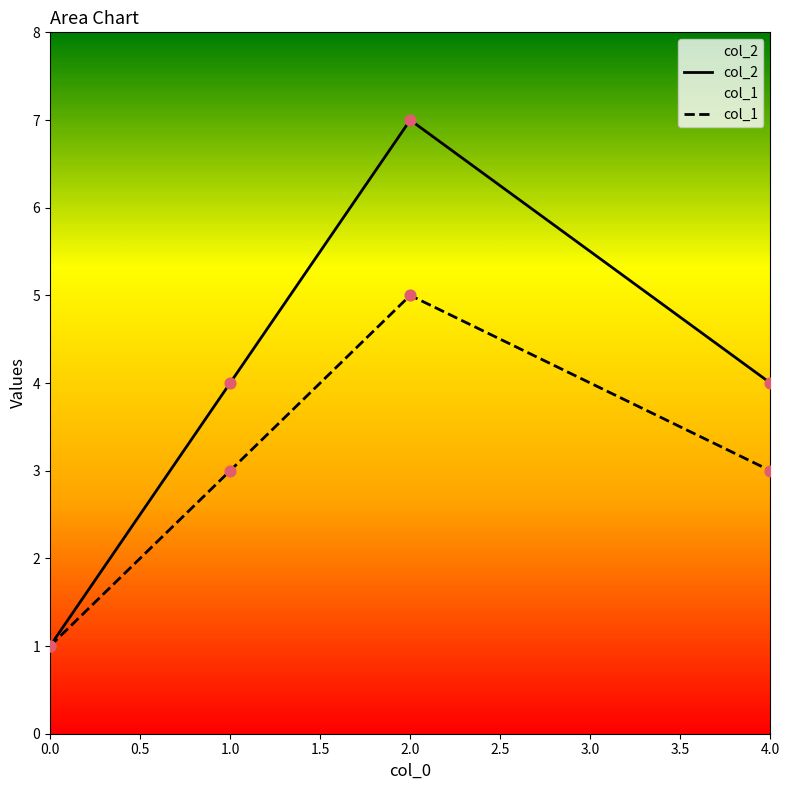

What is the total value across all series at 1.0?

7